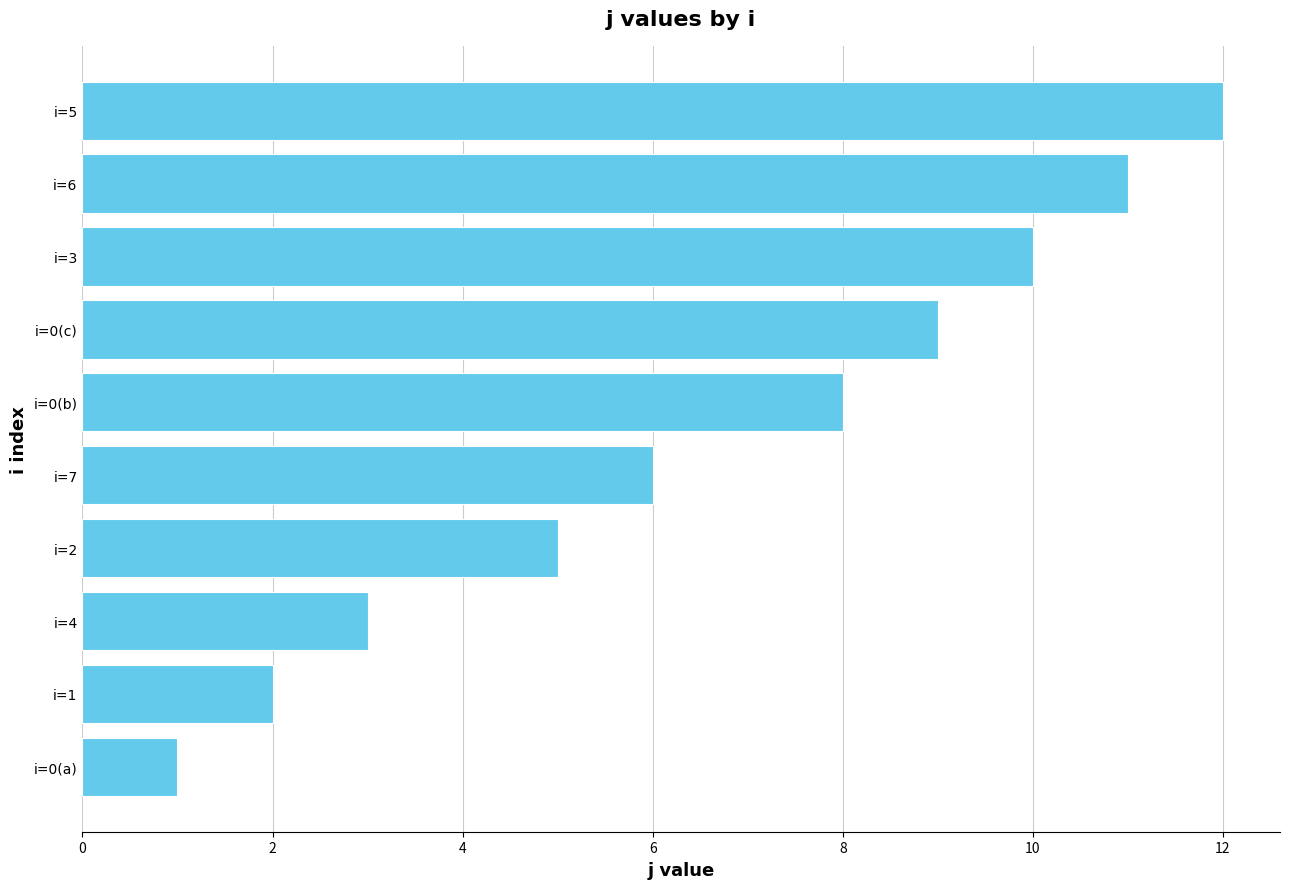

How many bars are there in total?

10